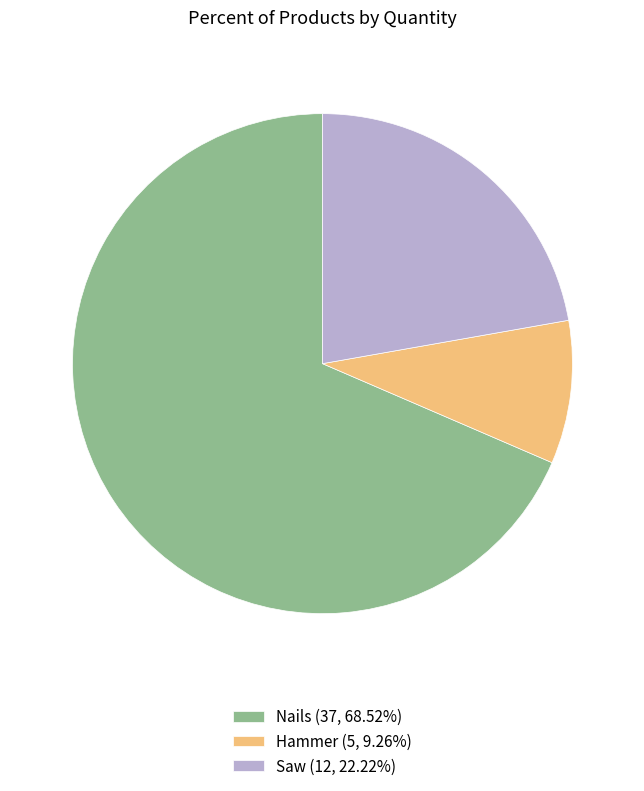

Is the sum of Nails (37, 68.52%) and Saw (12, 22.22%) greater than half?

Yes